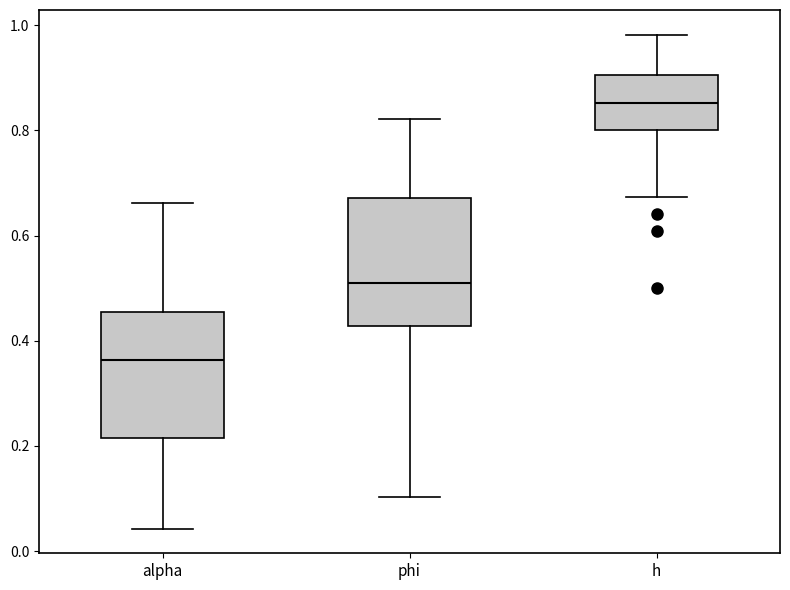

Which box's median line is the highest?

h